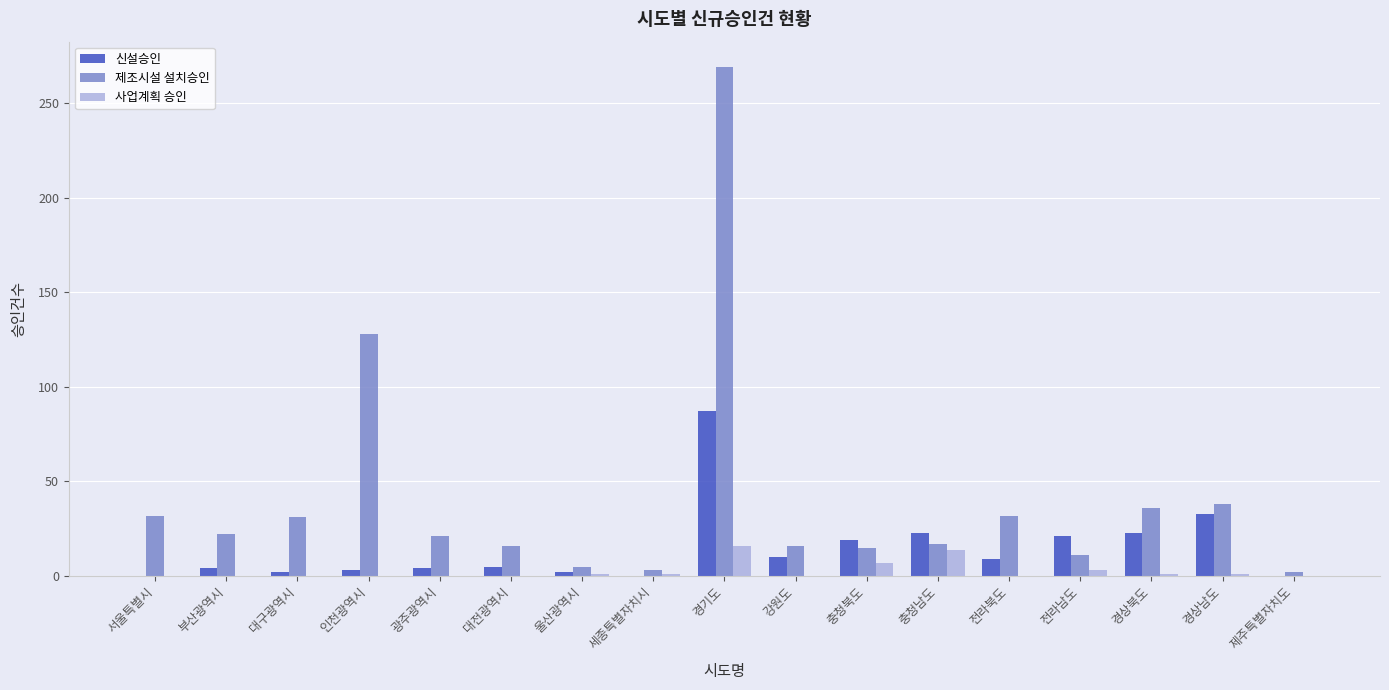

What is the sum of the 신설승인 values at 서울특별시 and 경기도?

87